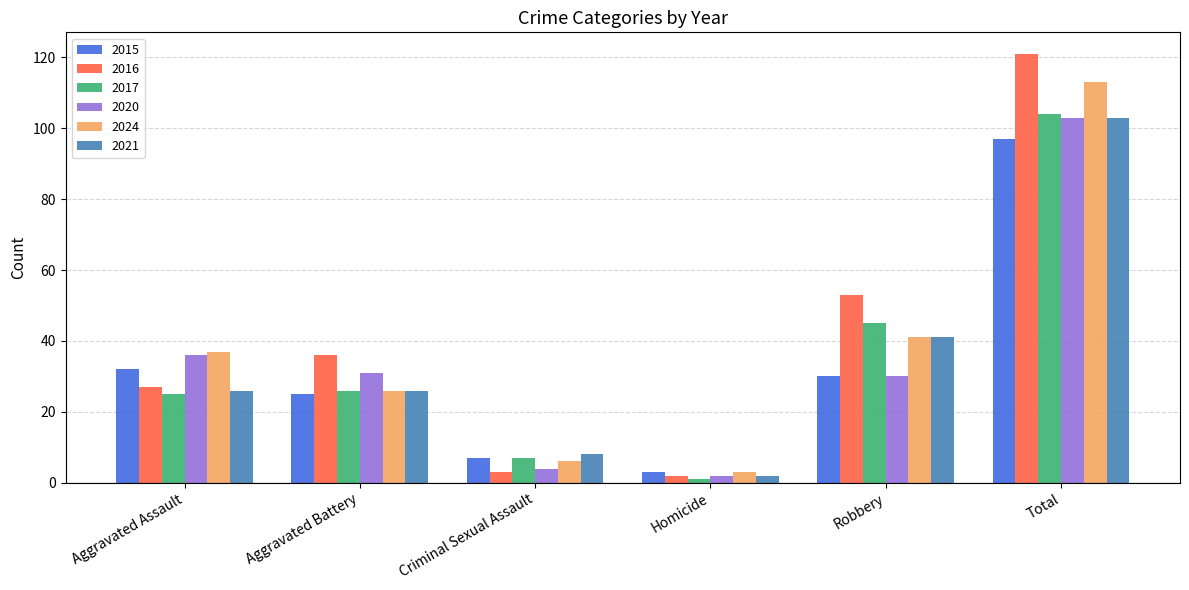

What is the difference between the maximum and second lowest values in the 2016 series?

118